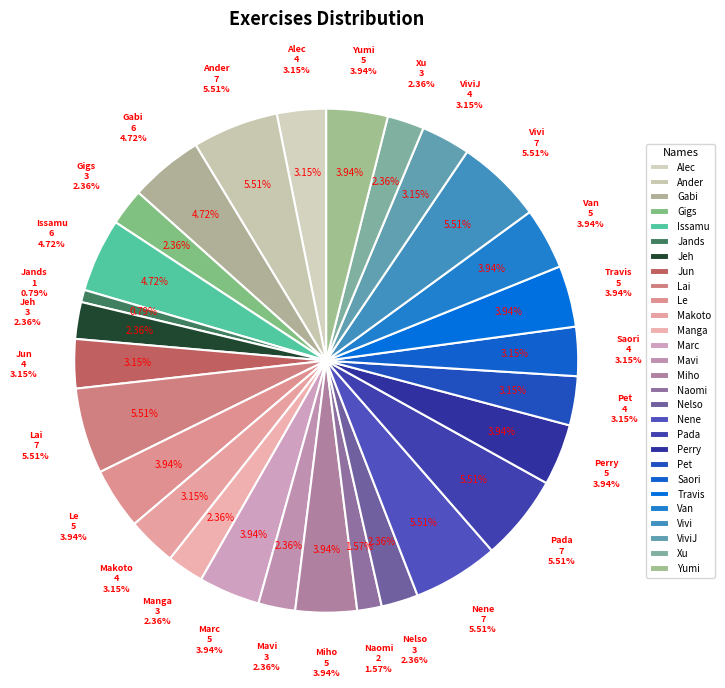

True or false: Le accounts for 4% of the total.

True